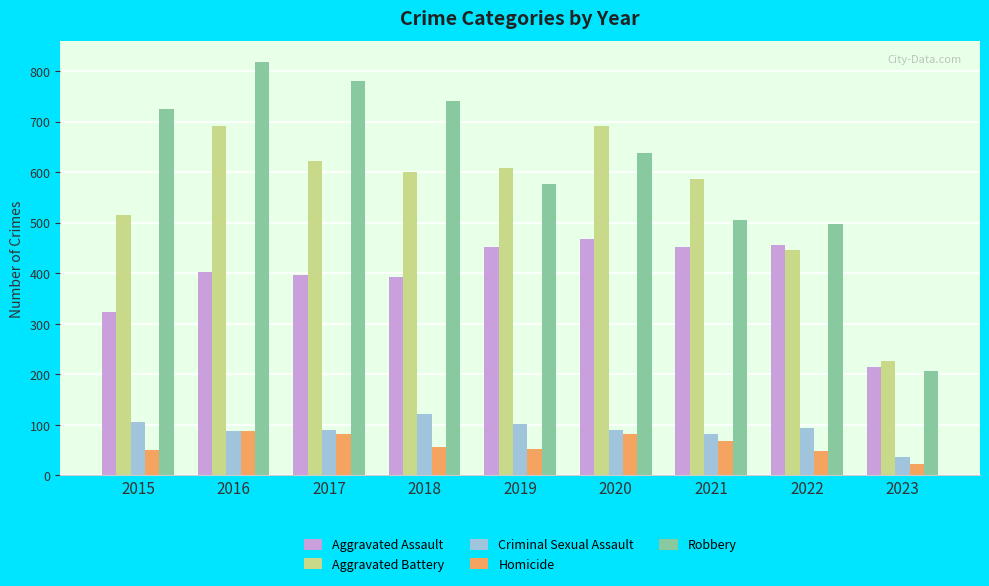

Which series has the widest spread of values?

Robbery